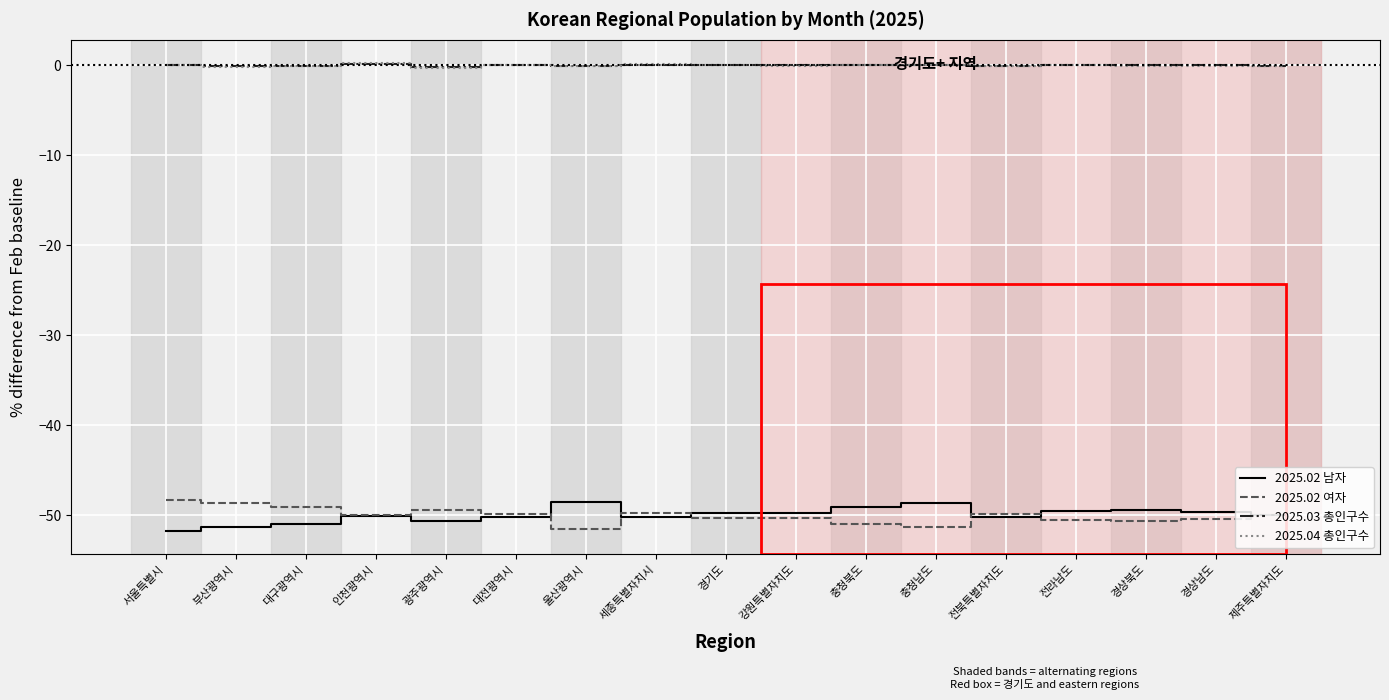

Is it true that 2025.02 남자 equals -22.7 at 대전광역시?

False